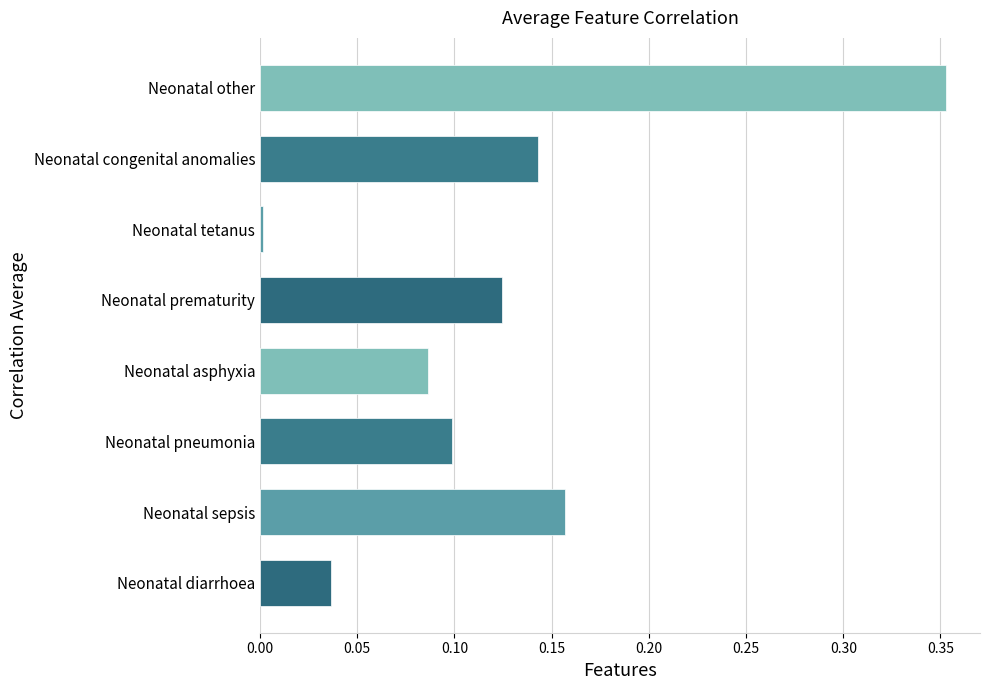

What is the sum of all values?

1.0